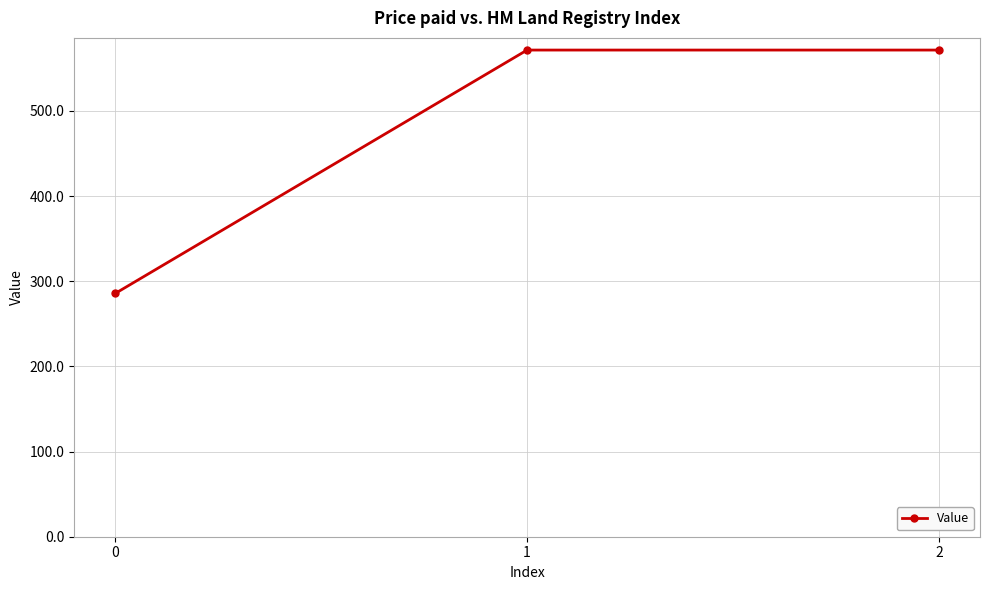

What is the change in value from 0 to 2?

+285.7